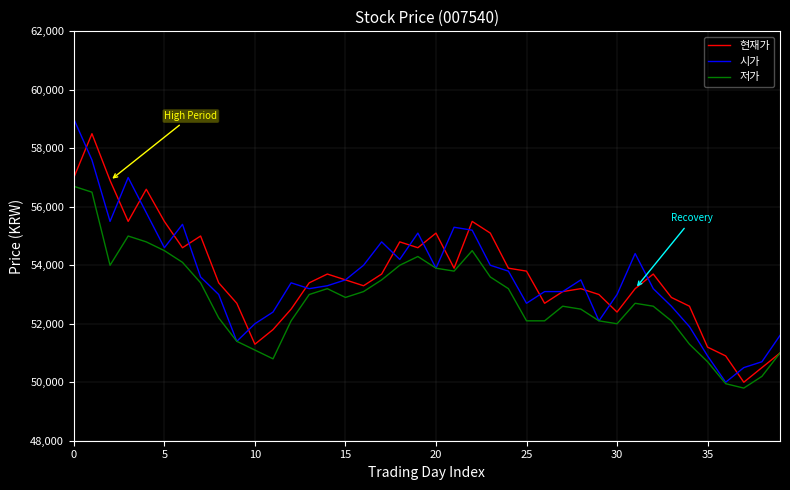

Which series has the widest spread of values?

시가